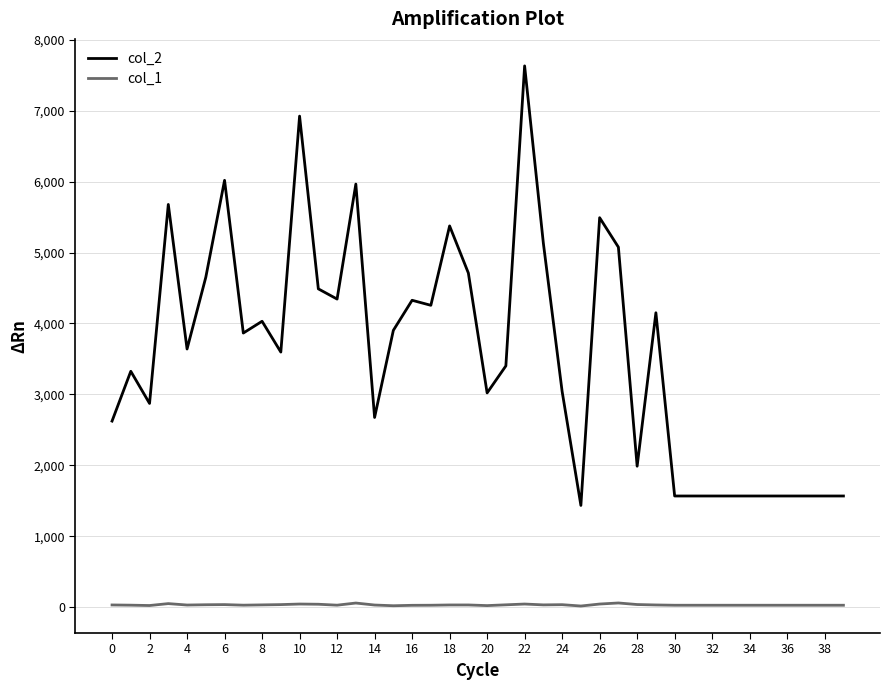

Which series has the largest total across all categories?

col_2